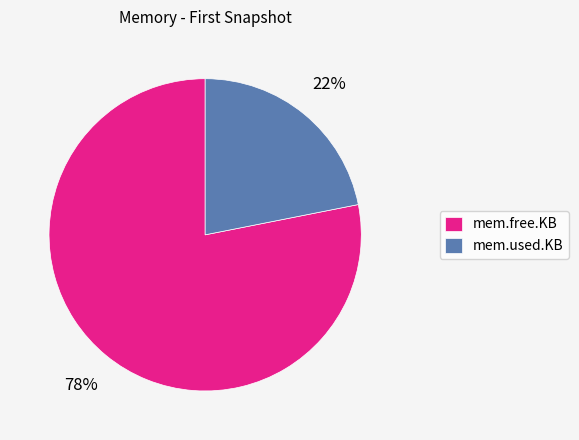

How many segments does this pie chart have?

2